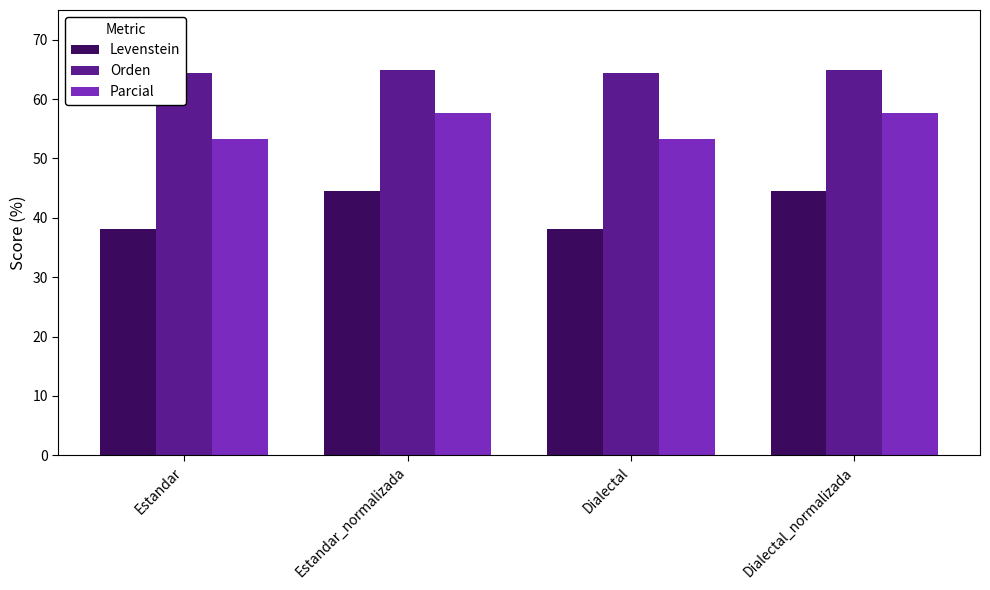

Where is Parcial nearest to the value 55?

Estandar